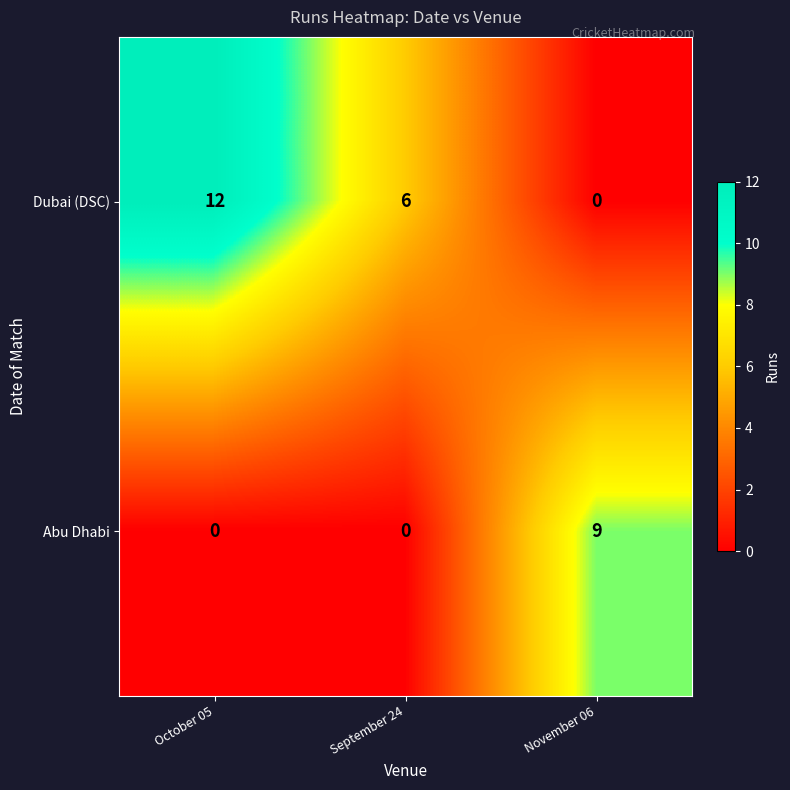

What is the difference between the highest and lowest values at November 06?

9